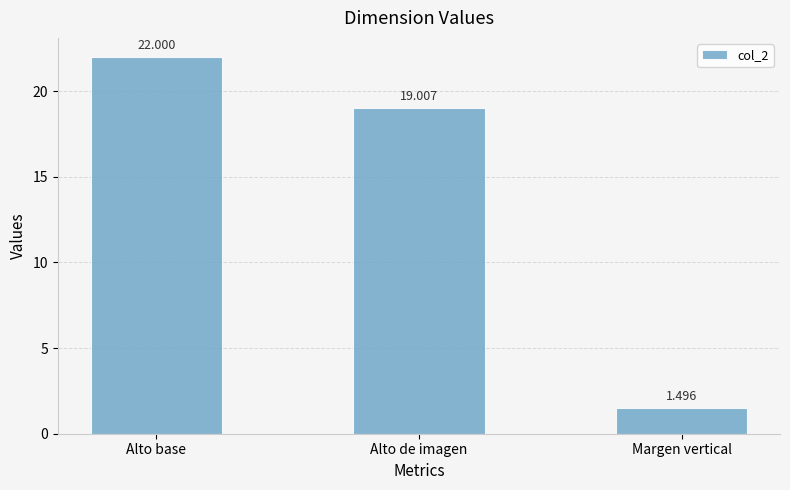

What is the average value?

14.2